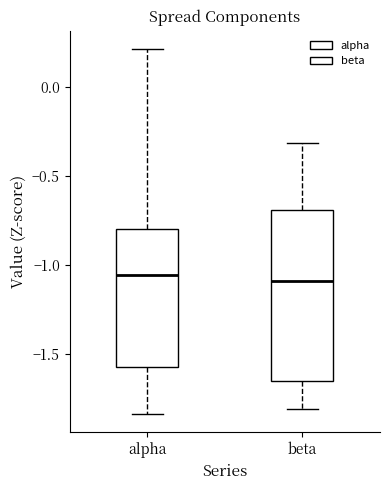

Which box is the tallest, from its lower edge to its upper edge?

beta